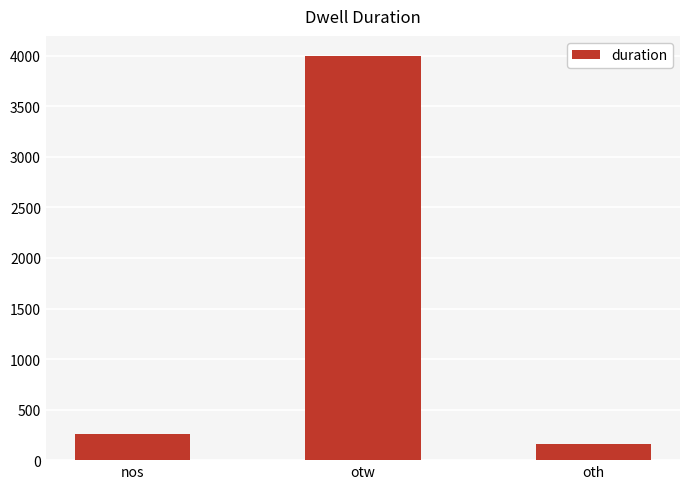

What is the difference between the values at oth and nos?

101